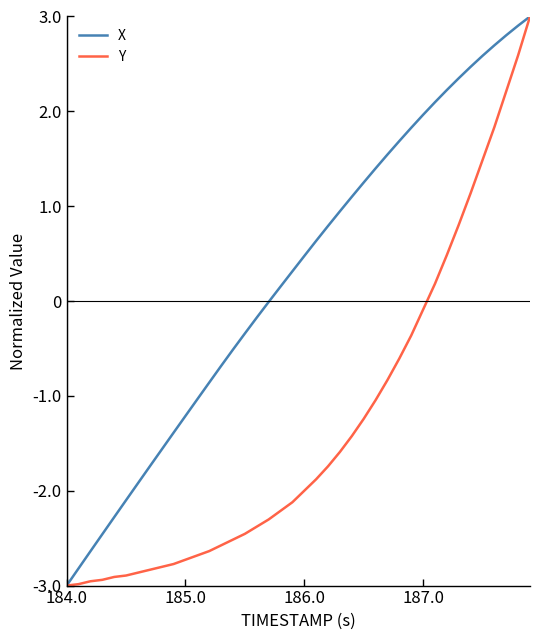

How many values in Y are above zero?

9